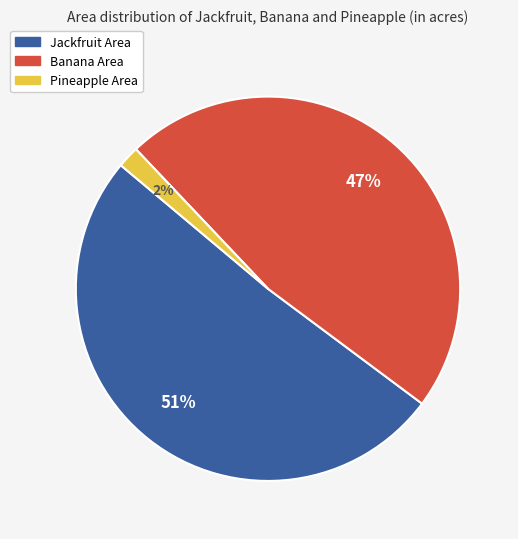

Which category accounts for the majority?

Jackfruit Area